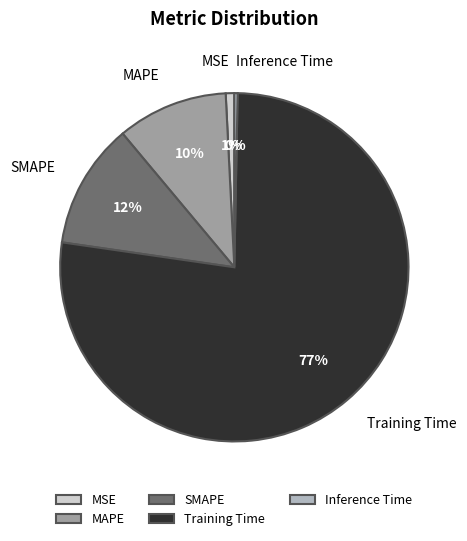

How many slices are in this pie chart?

5